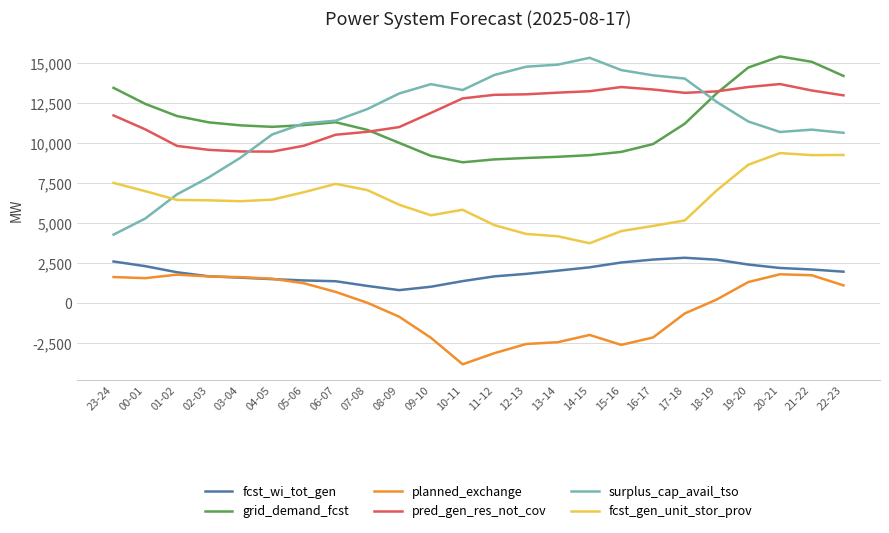

Which series has the widest spread of values?

surplus_cap_avail_tso